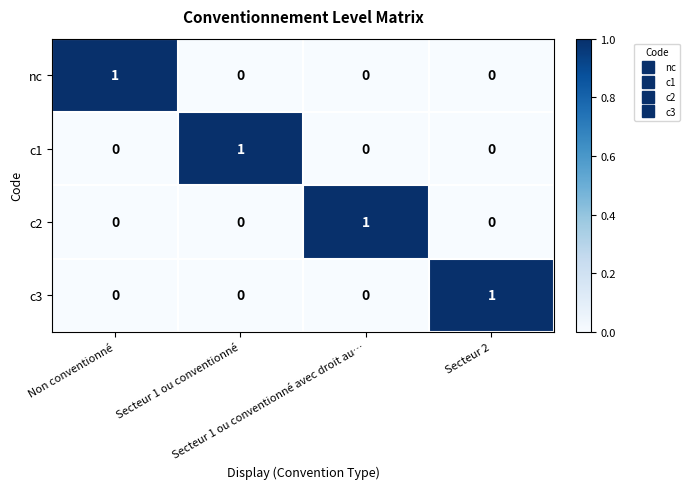

At how many categories does at least one series exceed 0?

4